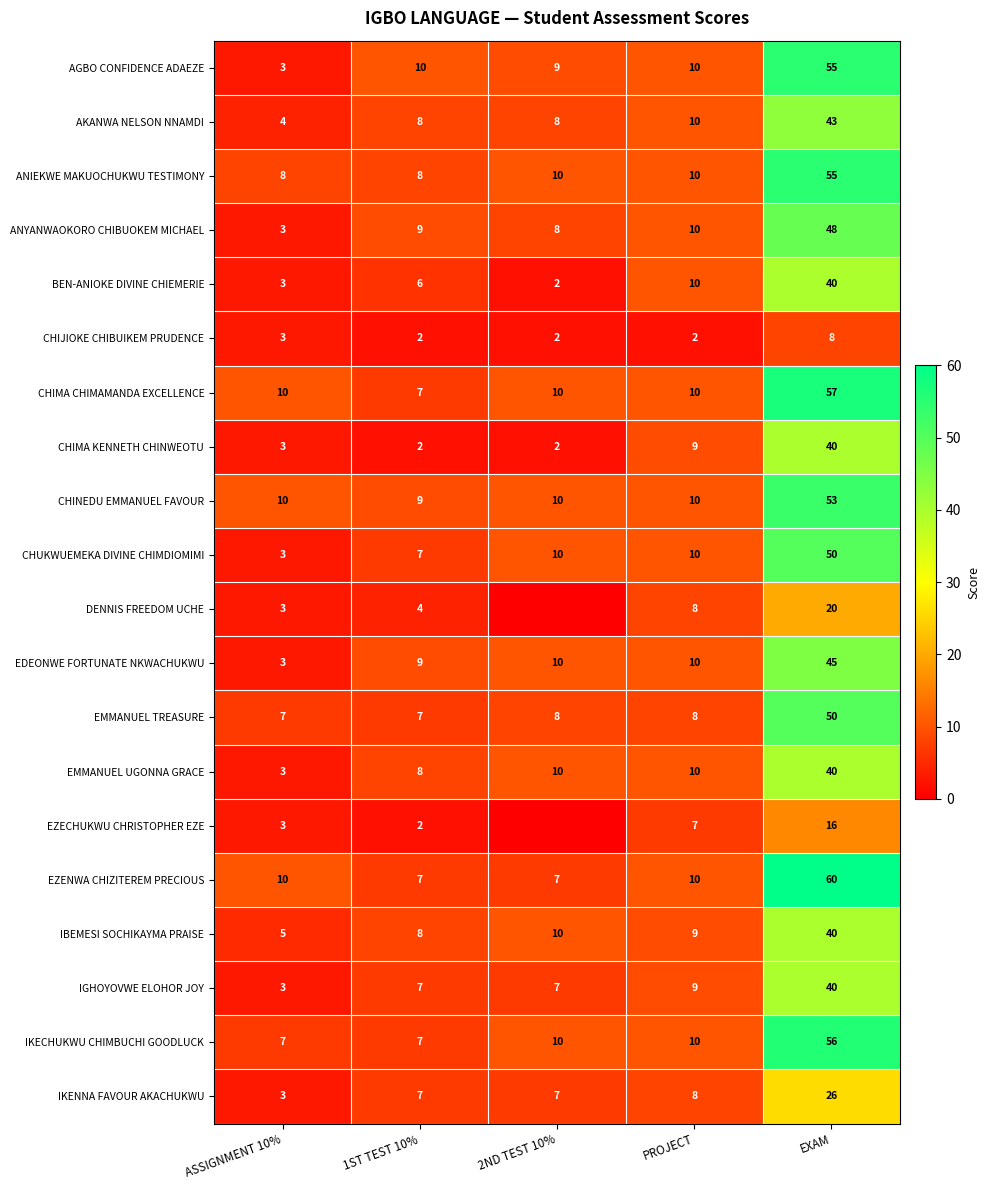

At which label does CHUKWUEMEKA DIVINE CHIMDIOMIMI reach its peak?

EXAM